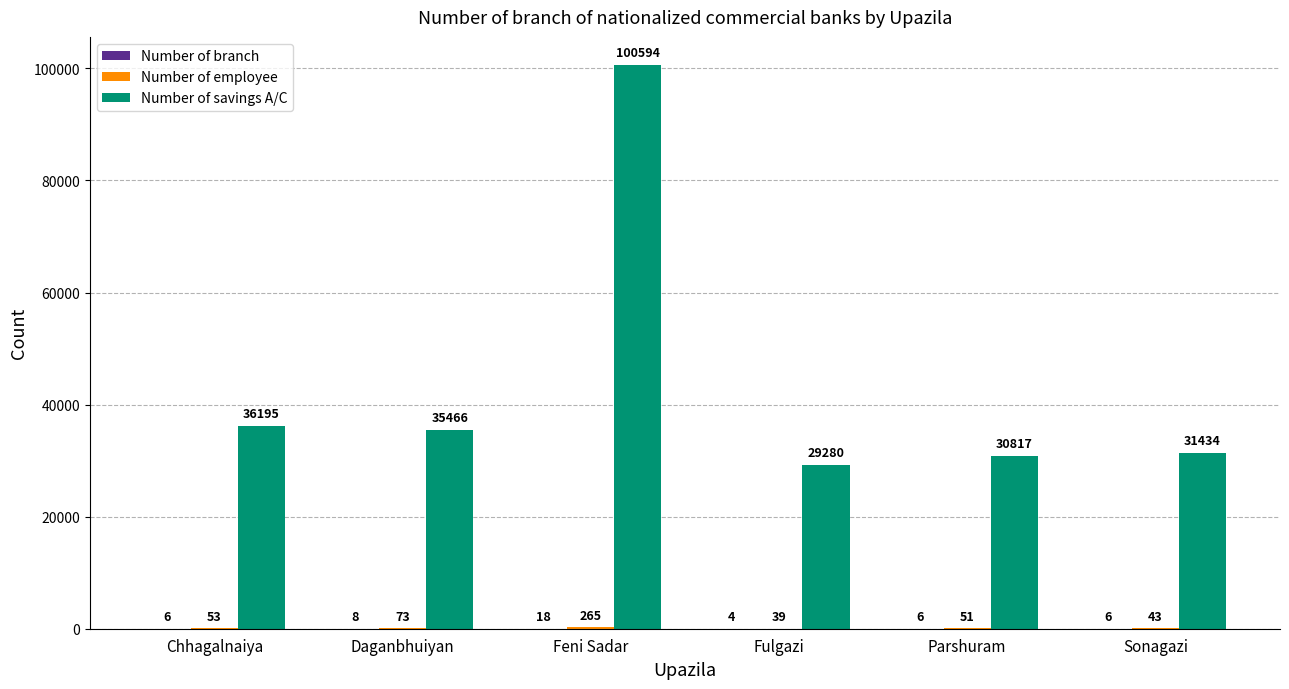

The Number of savings A/C series shows 134674 at Feni Sadar. True or false?

False